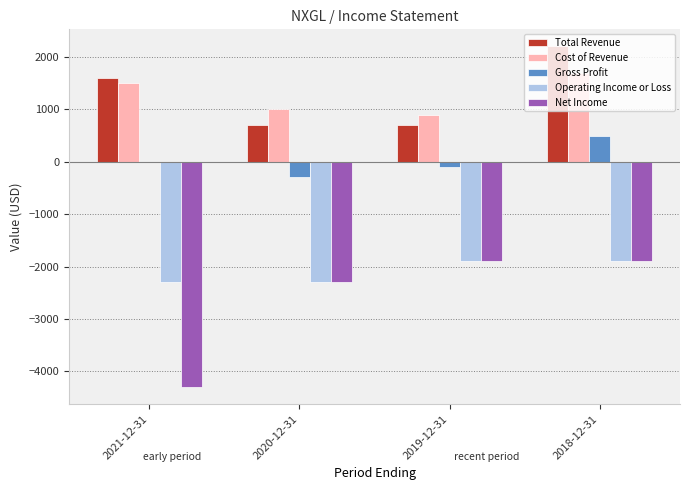

Reading right to left, transcribe all the data shown in this chart.

Total Revenue: 2018-12-31=2200	2019-12-31=700	2020-12-31=700	2021-12-31=1600
Cost of Revenue: 2018-12-31=1700	2019-12-31=900	2020-12-31=1000	2021-12-31=1500
Gross Profit: 2018-12-31=500	2019-12-31=-100	2020-12-31=-300	2021-12-31=0
Operating Income or Loss: 2018-12-31=-1900	2019-12-31=-1900	2020-12-31=-2300	2021-12-31=-2300
Net Income: 2018-12-31=-1900	2019-12-31=-1900	2020-12-31=-2300	2021-12-31=-4300